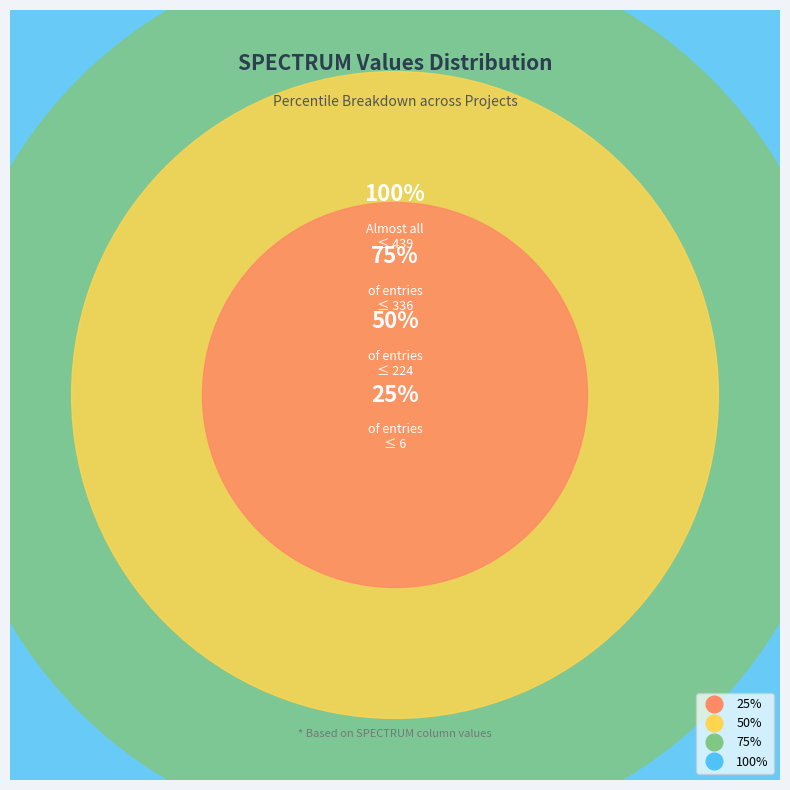

Is there any slice that represents more than half of the pie?

No